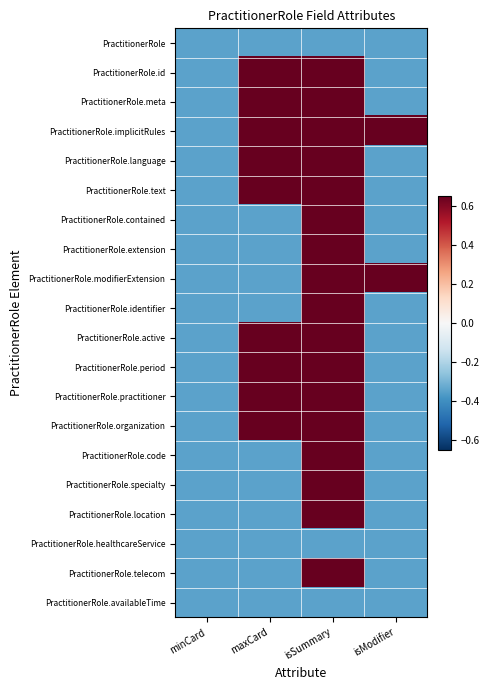

Rank the series at isSummary from lowest to highest value.

PractitionerRole, PractitionerRole.healthcareService, PractitionerRole.availableTime, PractitionerRole.id, PractitionerRole.meta, PractitionerRole.implicitRules, PractitionerRole.language, PractitionerRole.text, PractitionerRole.contained, PractitionerRole.extension, PractitionerRole.modifierExtension, PractitionerRole.identifier, PractitionerRole.active, PractitionerRole.period, PractitionerRole.practitioner, PractitionerRole.organization, PractitionerRole.code, PractitionerRole.specialty, PractitionerRole.location, PractitionerRole.telecom